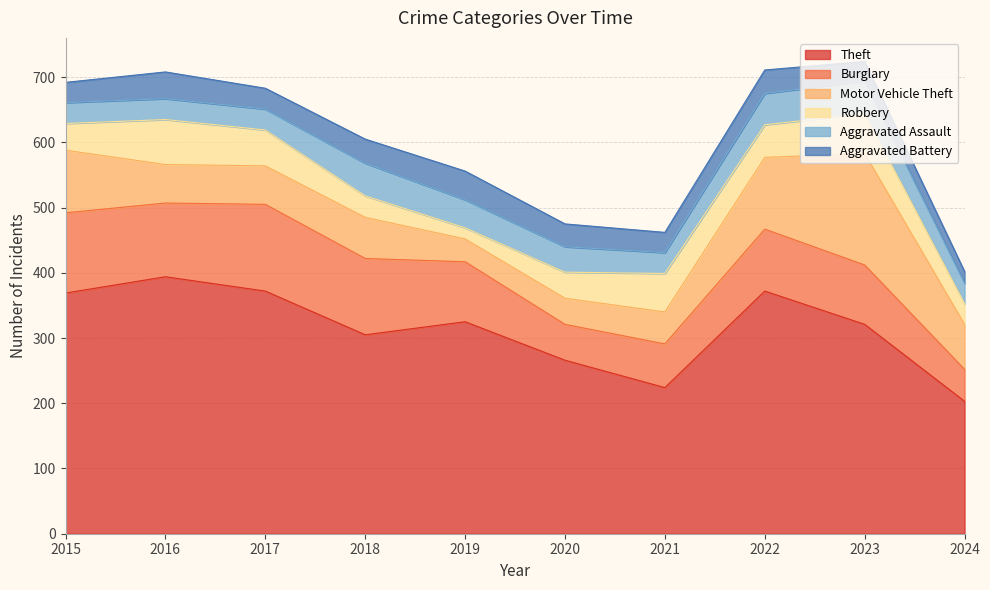

Reading right to left, extract all data points from this chart.

Theft: 203	321	372	224	266	325	305	372	394	369
Burglary: 49	91	95	67	55	92	117	133	113	123
Motor Vehicle Theft: 69	171	110	49	40	35	63	59	59	96
Robbery: 32	61	50	59	40	17	33	55	69	41
Aggravated Assault: 31	50	48	32	39	43	50	32	32	32
Aggravated Battery: 18	30	36	31	35	44	37	32	41	31